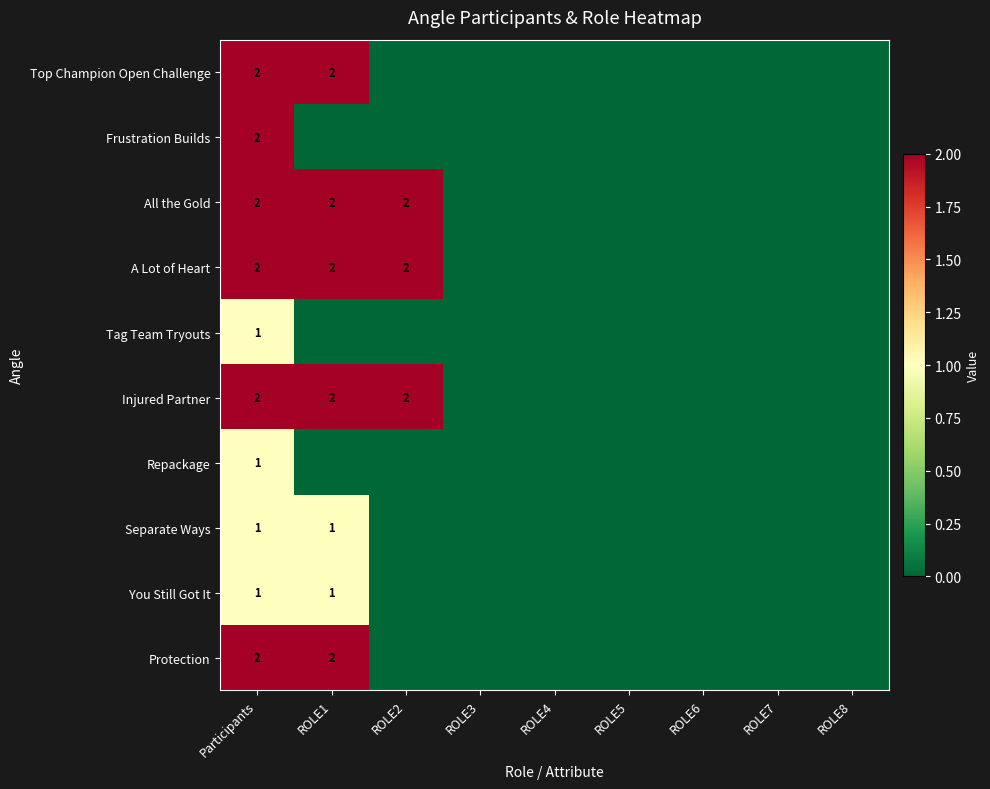

The value of Top Champion Open Challenge at Participants is 2. True or false?

True